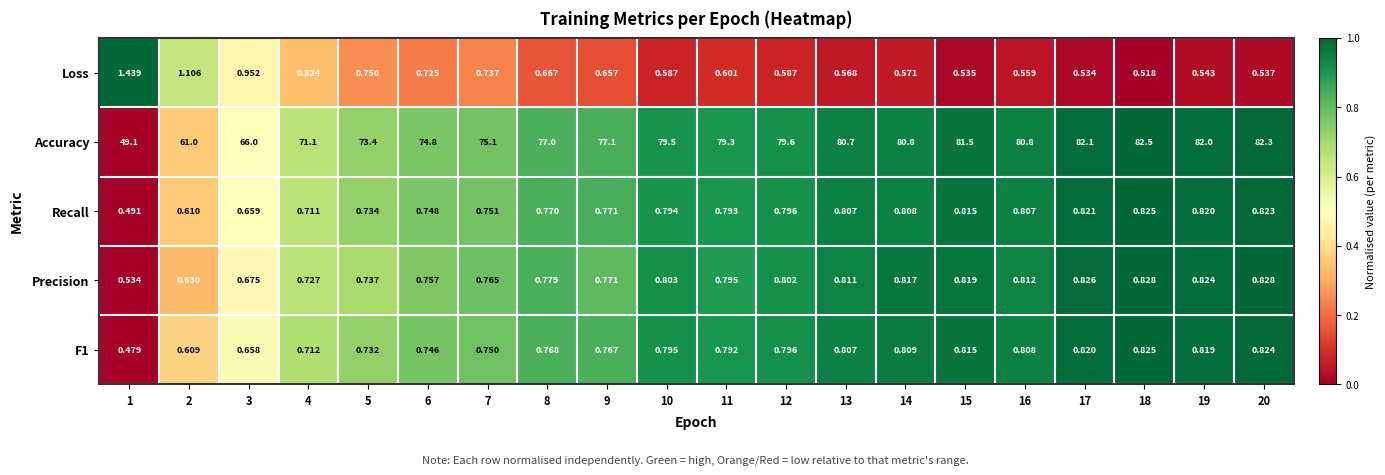

Which series has the widest spread of values?

Accuracy